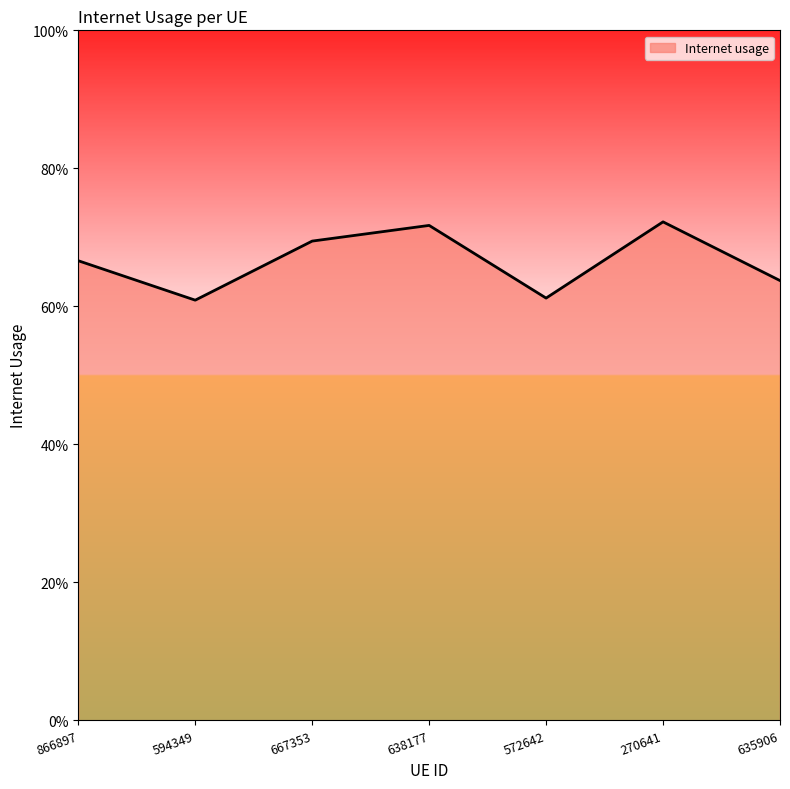

Does the chart display data point markers on the line(s)?

No